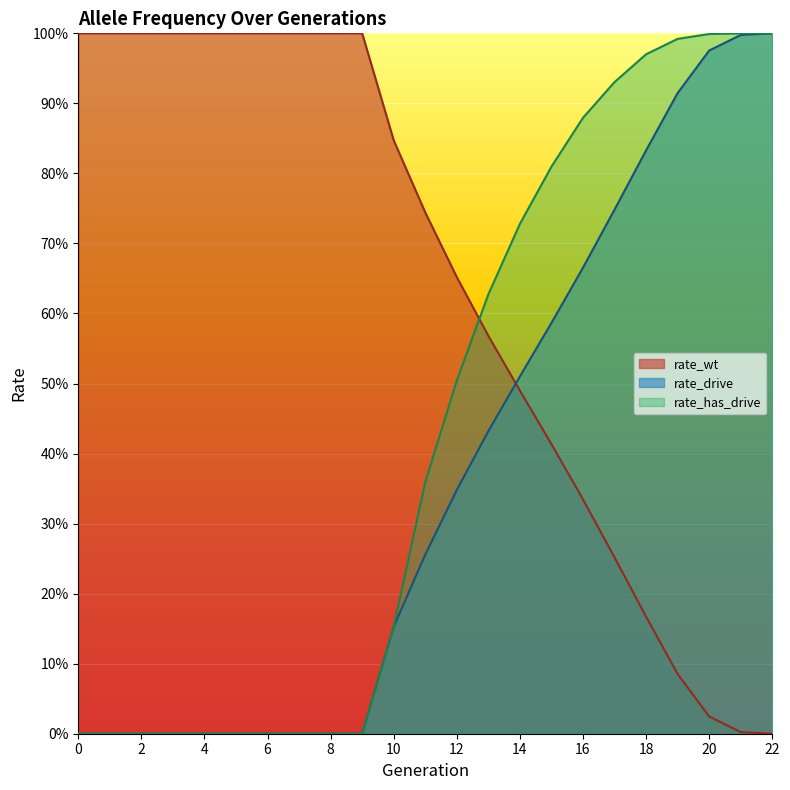

Between 14 and 15, which is larger?

14